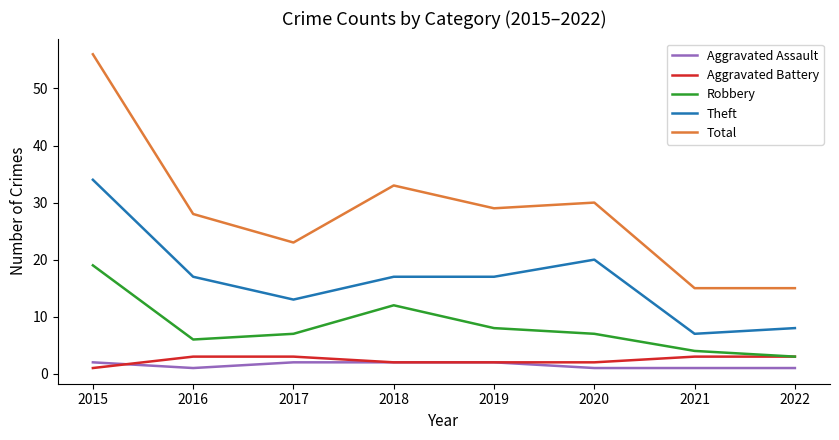

At which label is Total closest to 35?

2018